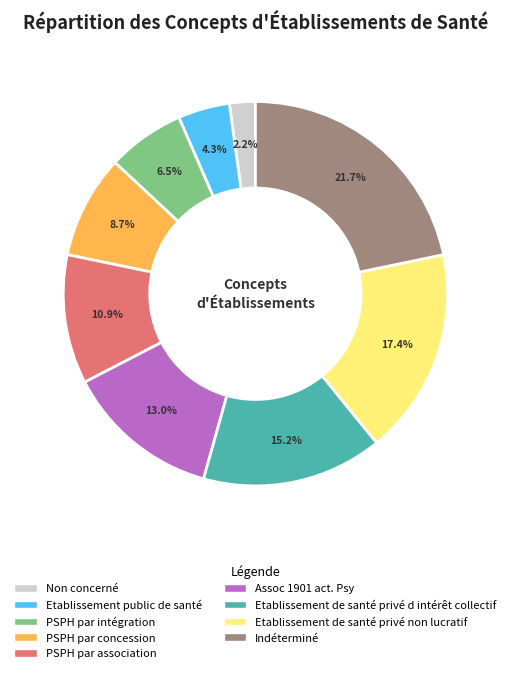

To the nearest percent, what is the difference between the PSPH par concession and Assoc 1901 act. Psy slice percentages?

4%